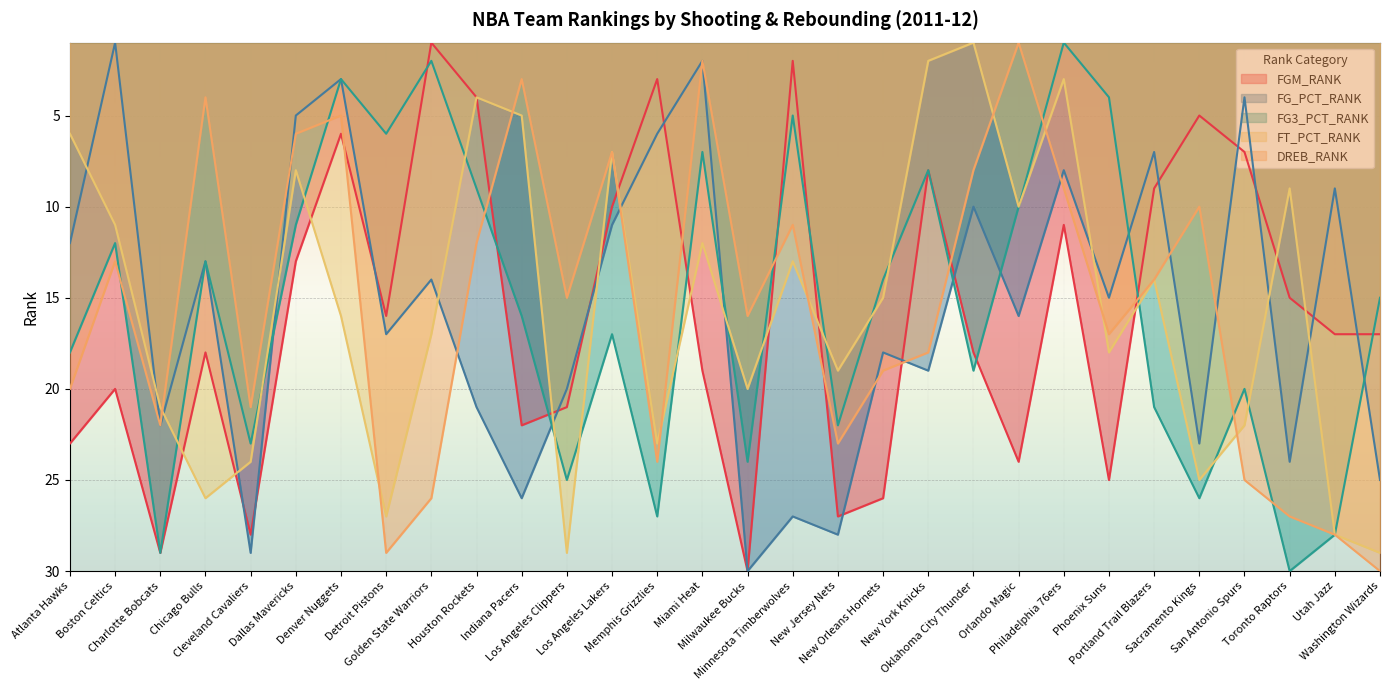

What position from the right is Golden State Warriors?

22